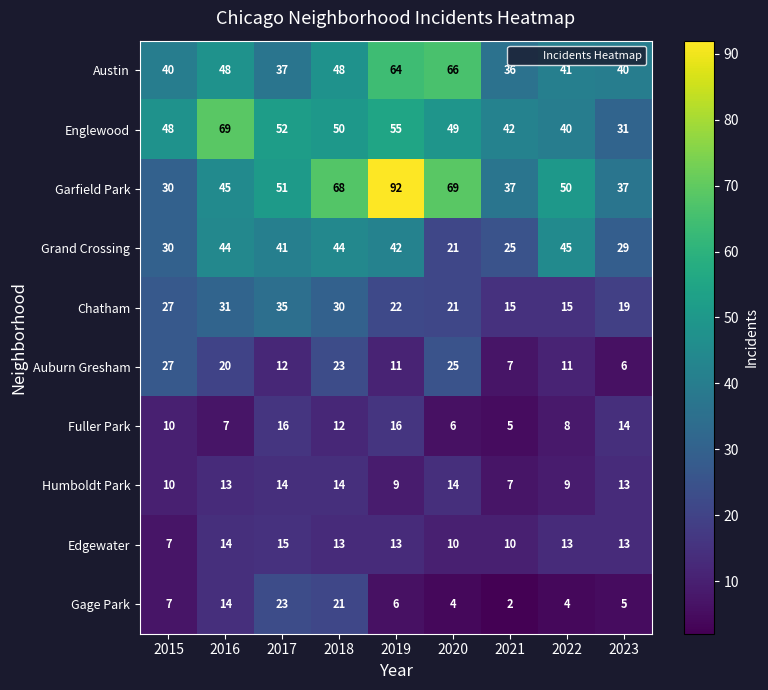

Count the number of data series in this chart.

10